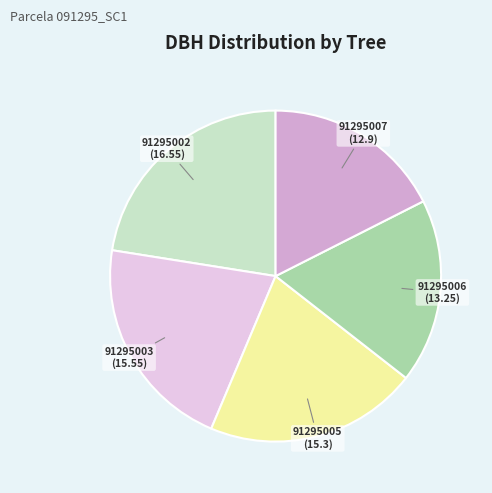

Is there any slice that represents more than half of the pie?

No